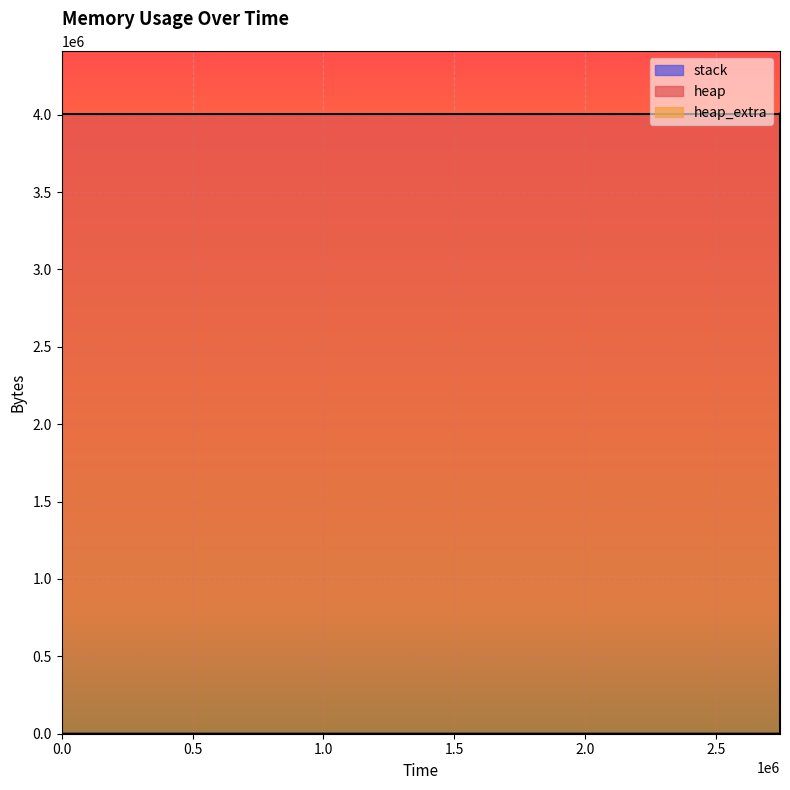

The value of heap_extra at 2744409 is 34. True or false?

False